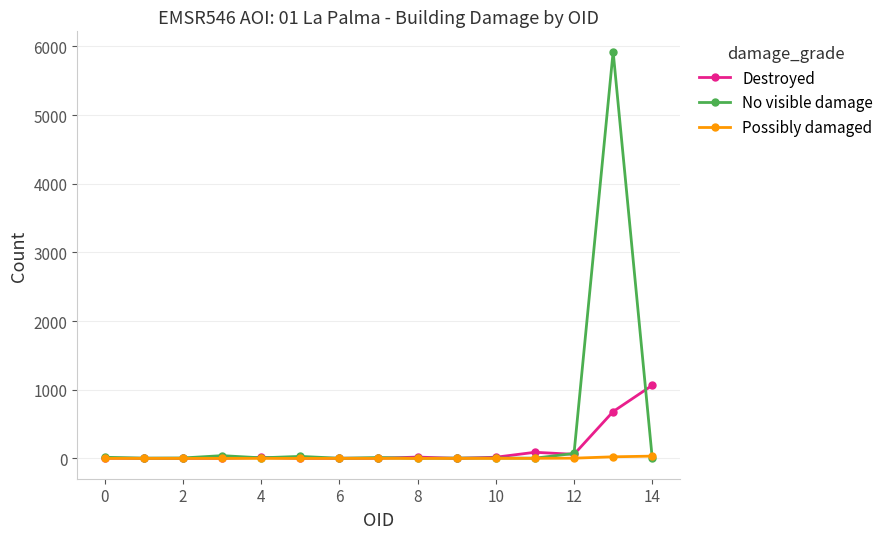

Which series has the largest range (max minus min)?

No visible damage